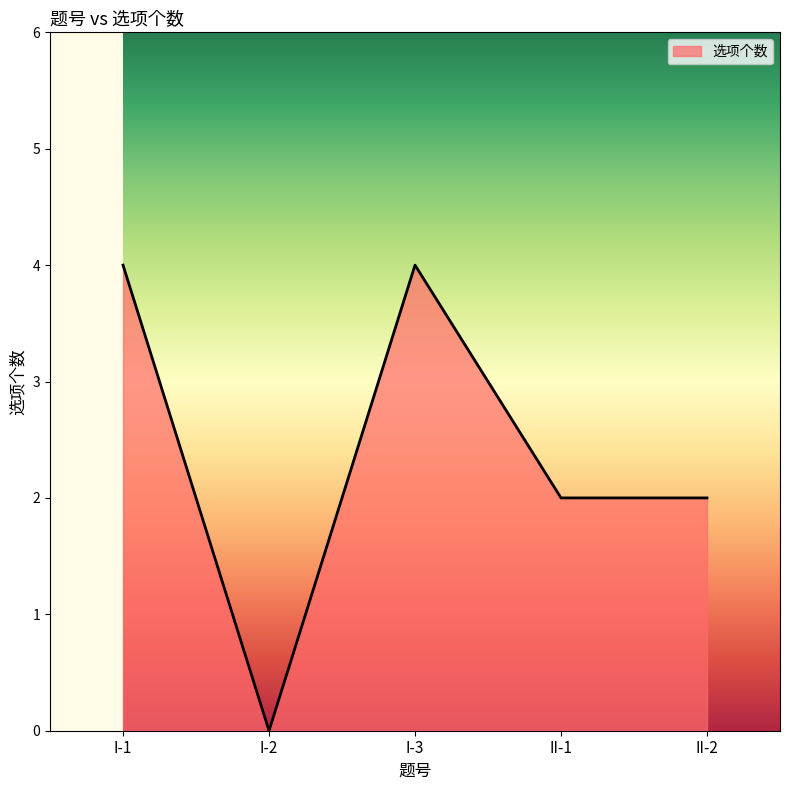

What is the change in value from I-1 to II-1?

-2